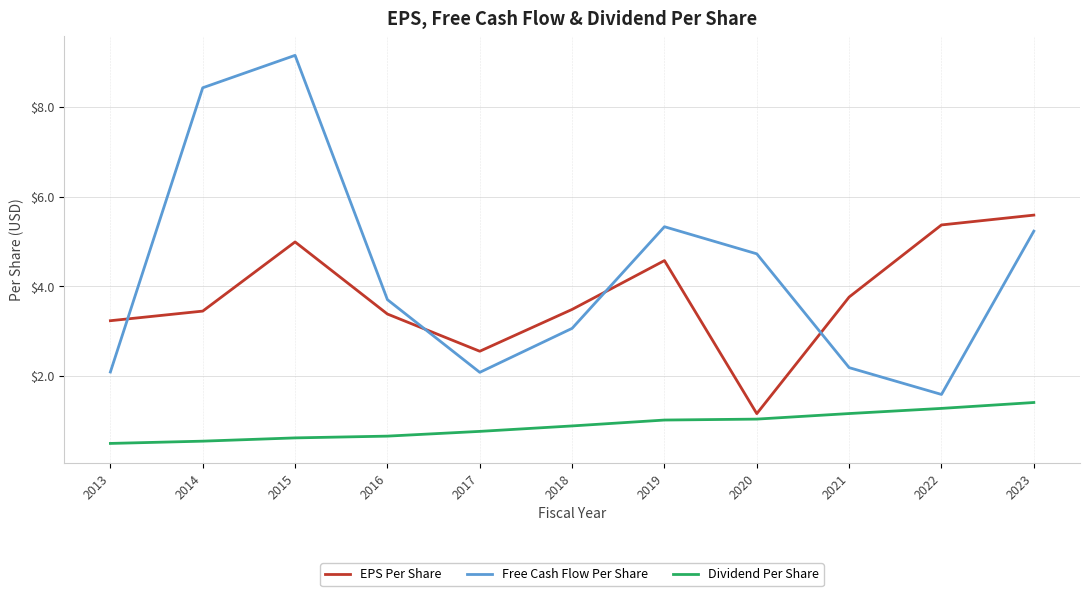

What is the total value across all series at 2013?

5.8